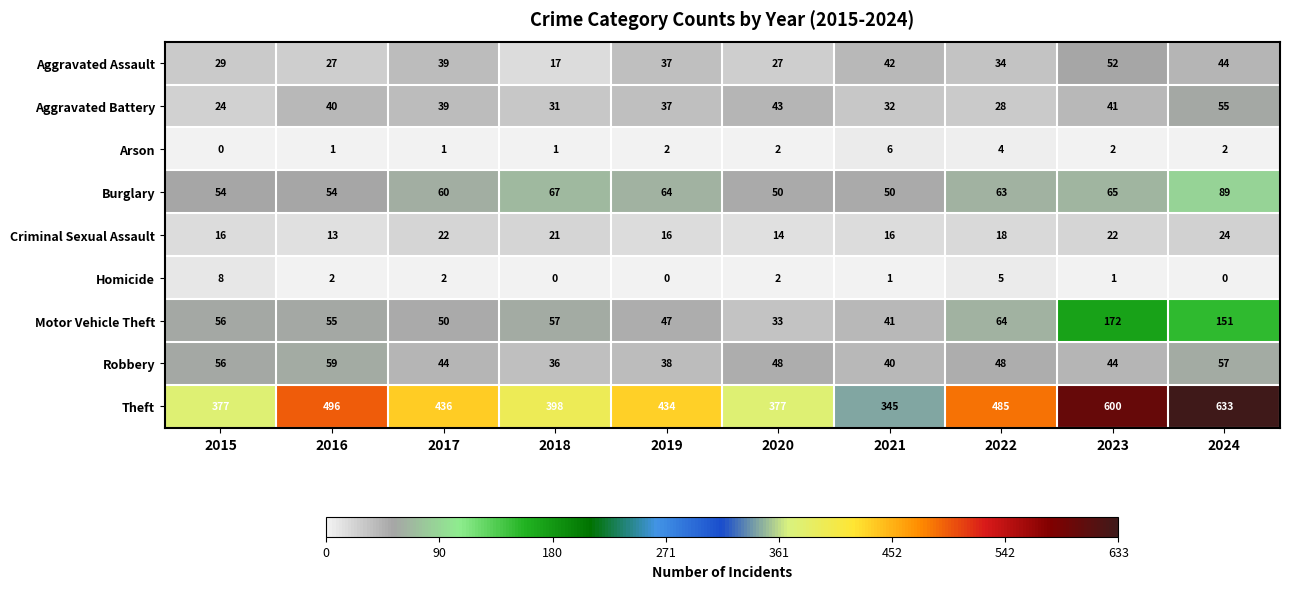

The Theft series shows 668 at 2015. True or false?

False